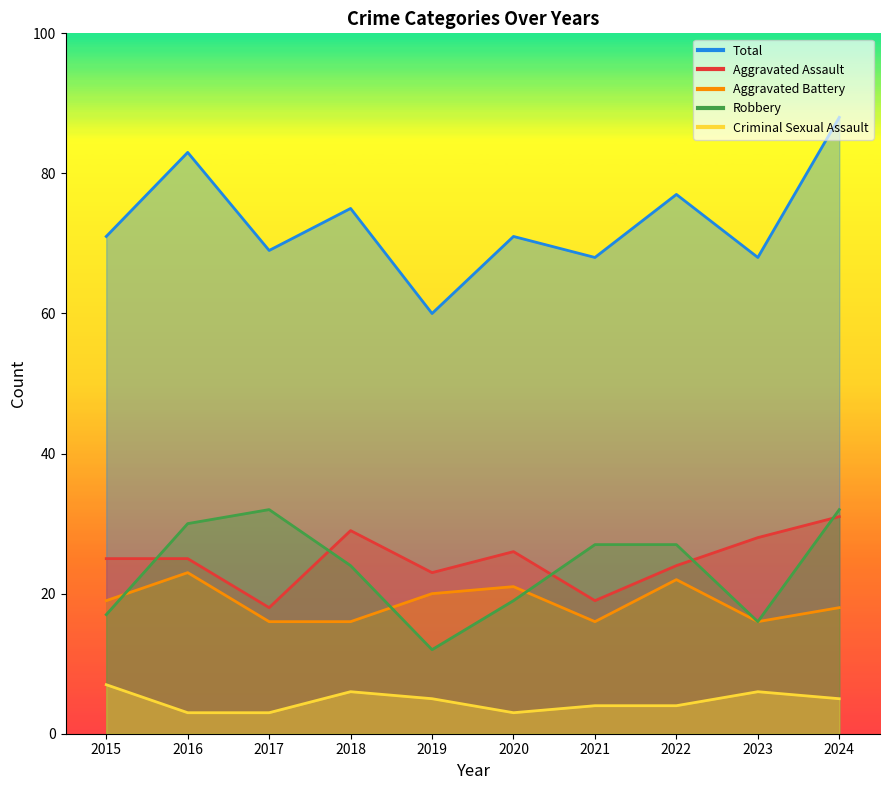

Reading left to right, extract all data points from this chart.

Aggravated Assault: 25	25	18	29	23	26	19	24	28	31
Aggravated Battery: 19	23	16	16	20	21	16	22	16	18
Criminal Sexual Assault: 7	3	3	6	5	3	4	4	6	5
Robbery: 17	30	32	24	12	19	27	27	16	32
Total: 71	83	69	75	60	71	68	77	68	88